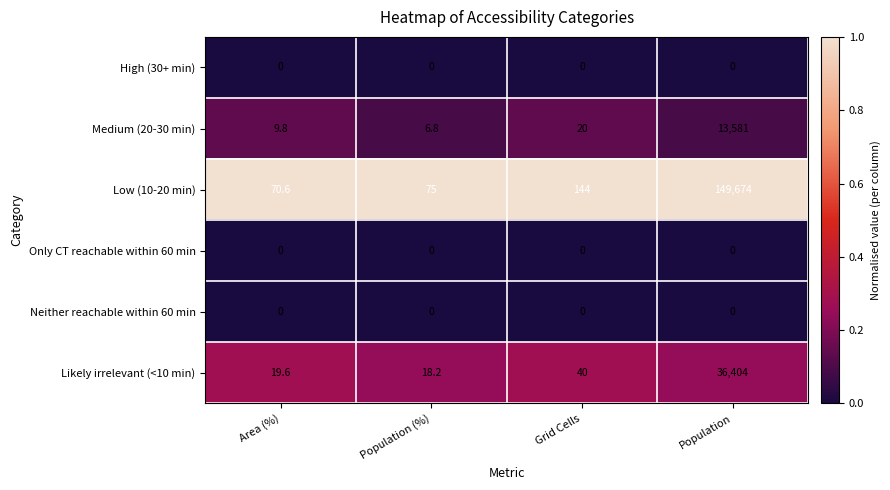

Reading left to right, extract all data points from this chart.

High (30+ min): 0.0	0.0	0.0	0.0
Medium (20-30 min): 9.8	6.8	20.0	13581.0
Low (10-20 min): 70.6	75.0	144.0	149674.0
Only CT reachable within 60 min: 0.0	0.0	0.0	0.0
Neither reachable within 60 min: 0.0	0.0	0.0	0.0
Likely irrelevant (<10 min): 19.6	18.2	40.0	36404.0